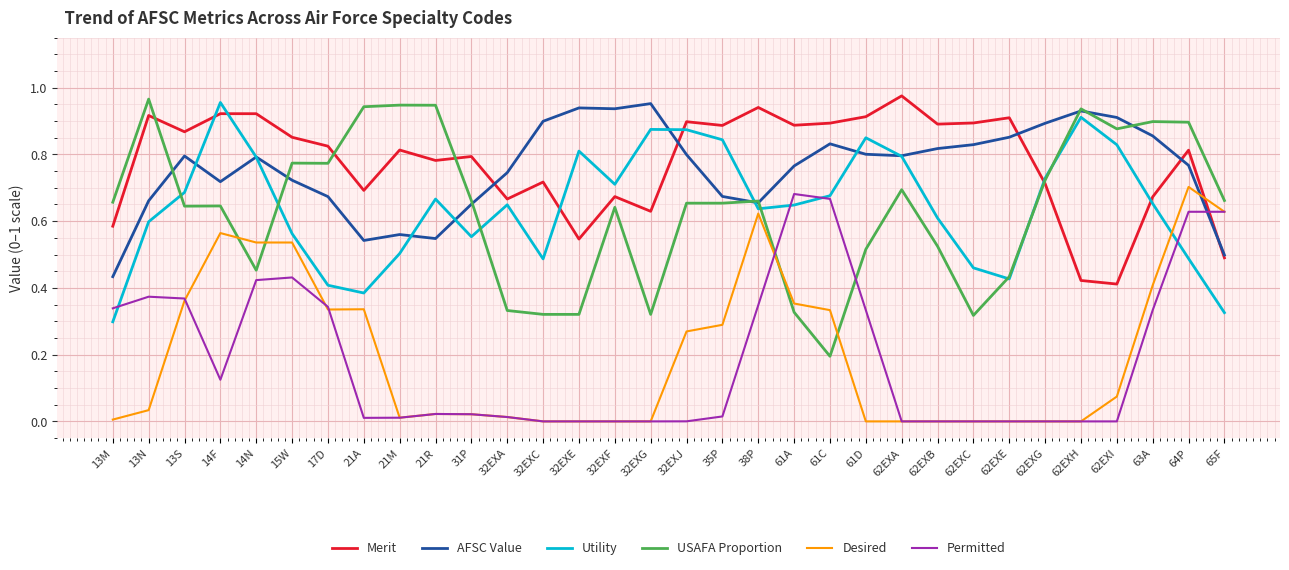

Where is the first local maximum for Desired?

14F